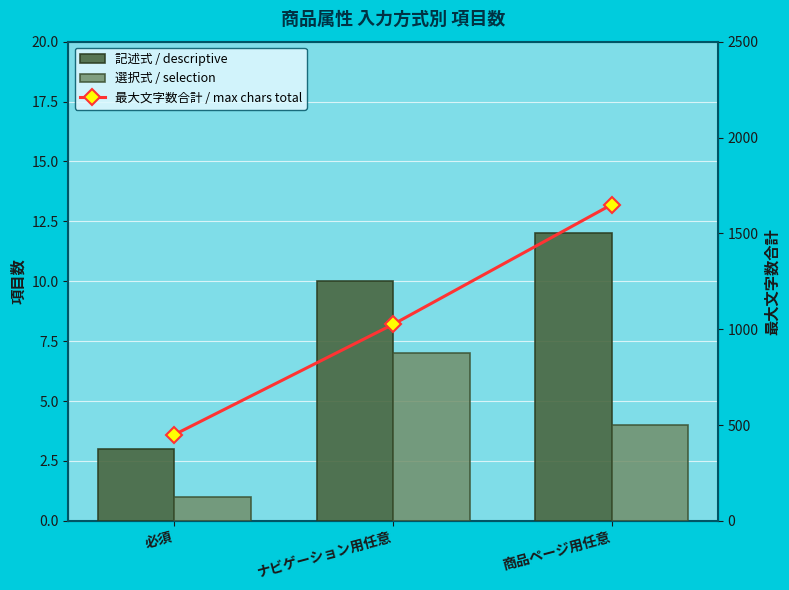

Read the 記述式 / descriptive value at ナビゲーション用任意.

10